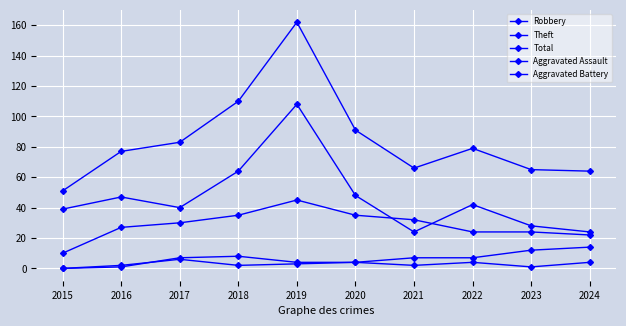

What is the lowest value of the Total series?

51